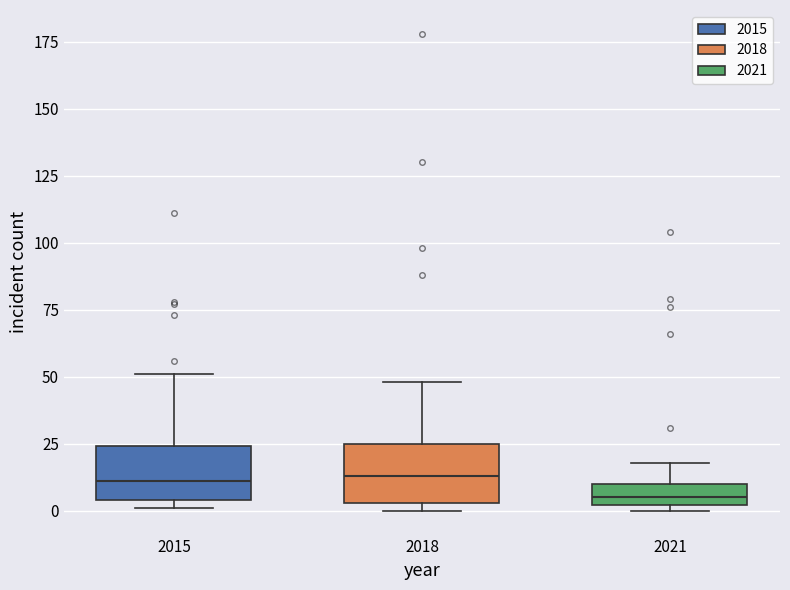

Where is the upper edge of the box at x = 2021 on the y-axis? The values are not printed on the chart, so give them approximately, as read against the axis.

10